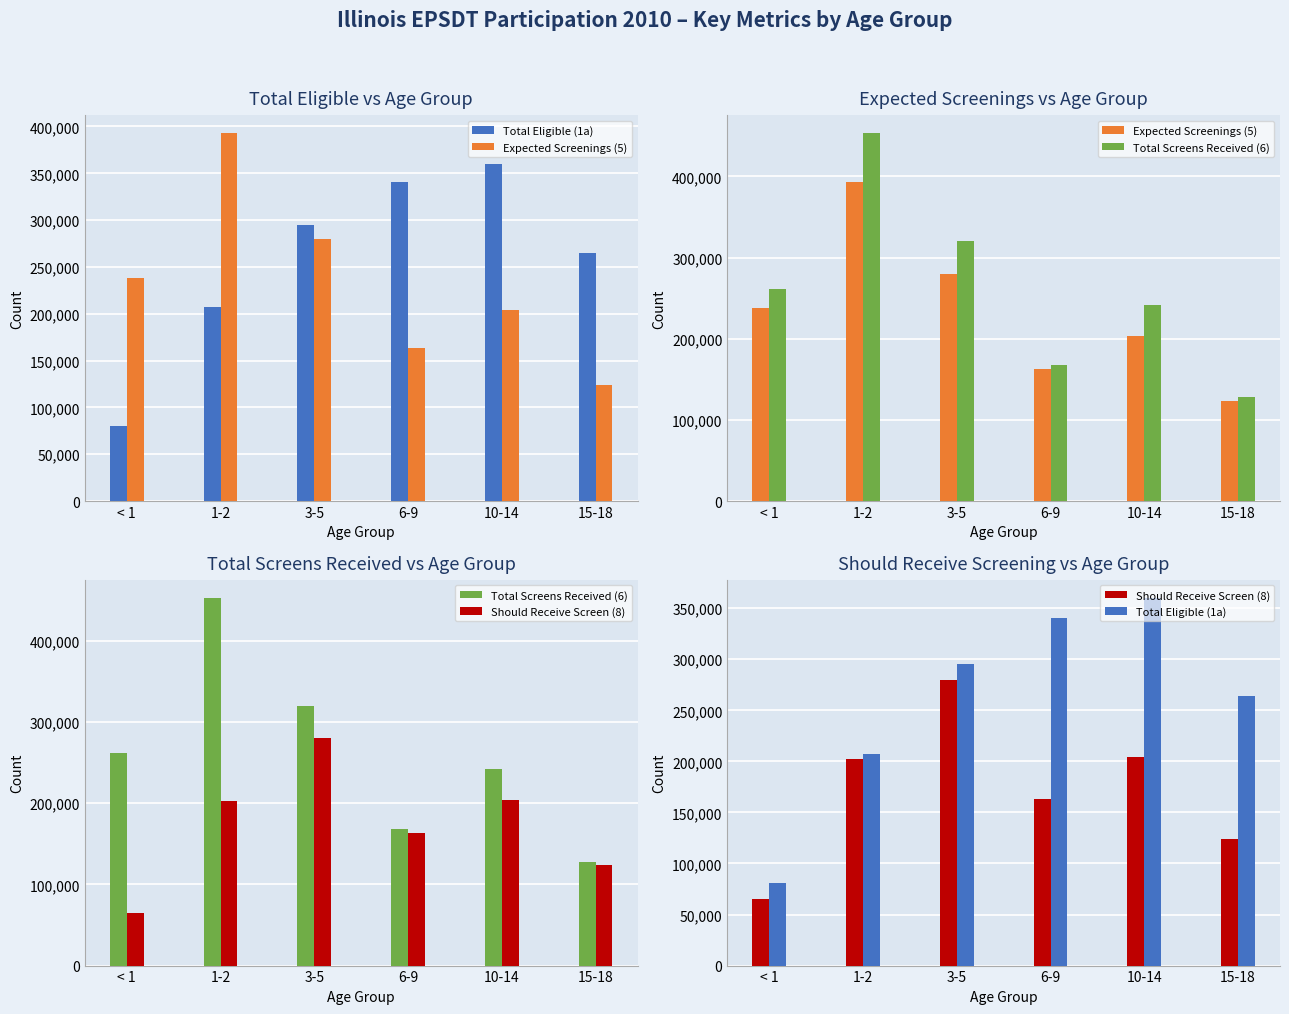

What value does the Total Screens Received (6) series have at 1-2, to the nearest 50?

452750